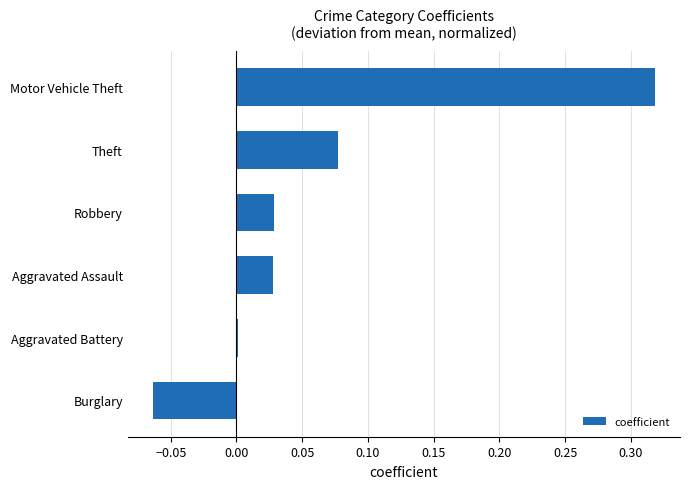

What is the sum of all values?

0.4